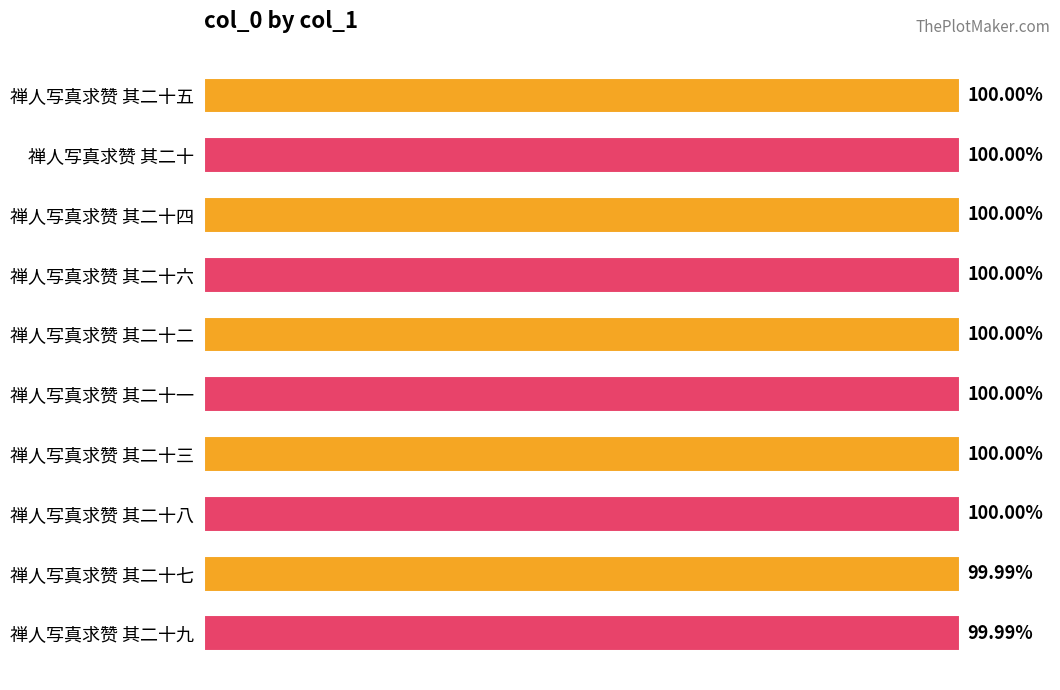

Does the chart contain stacked bars?

No